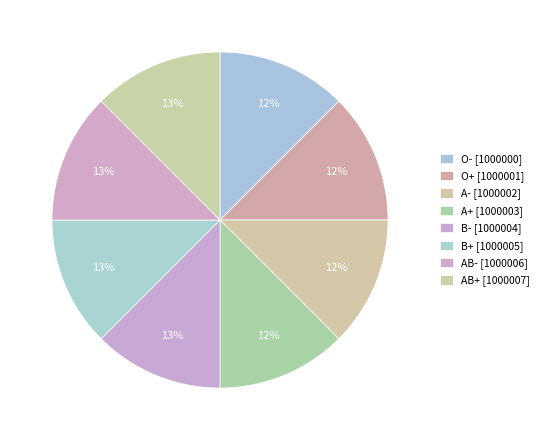

Is the sum of B+ and A- greater than half?

No